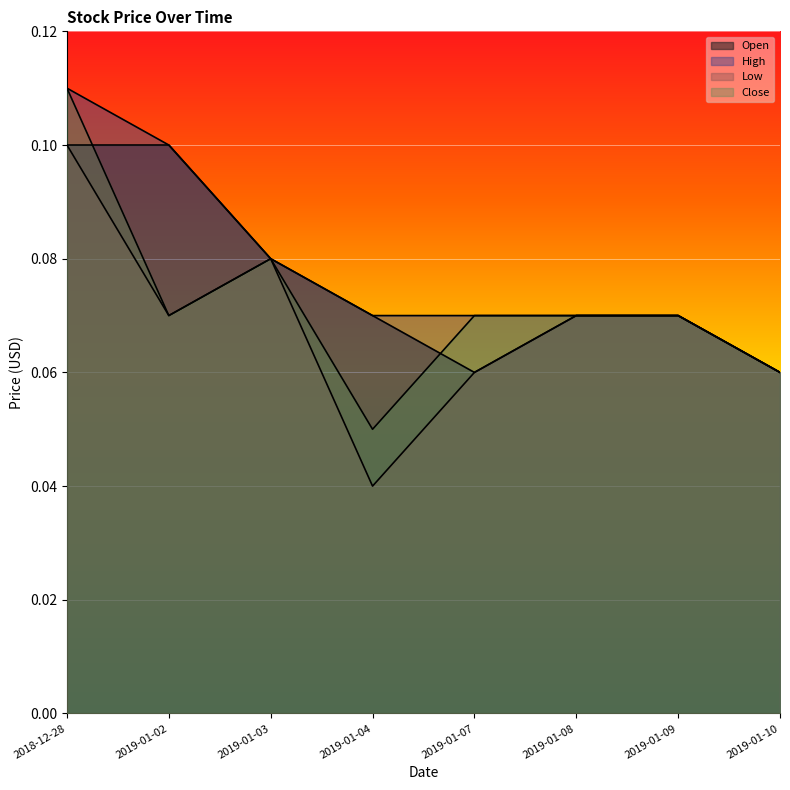

Between 2019-01-02 and 2019-01-07, which is larger?

2019-01-02